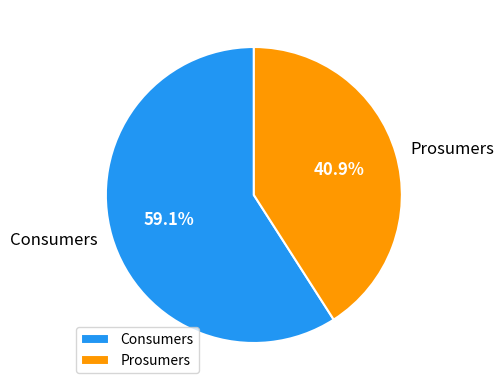

Is it true that Consumers is 54% of the pie?

False